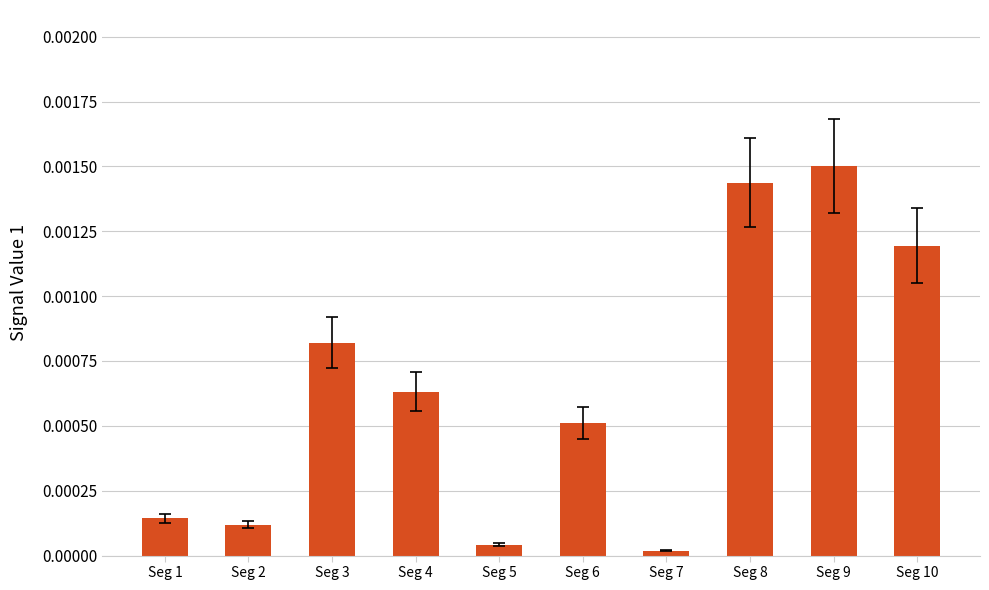

Does the chart contain any negative values?

No